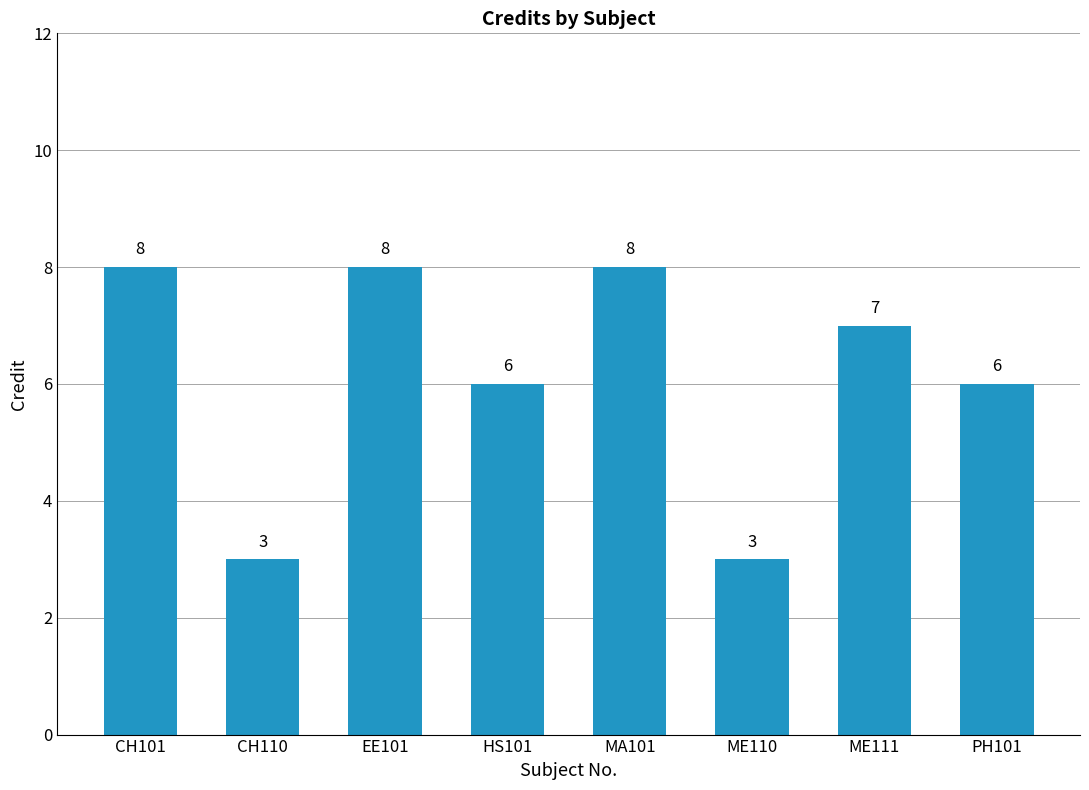

Count the number of data series in this chart.

1